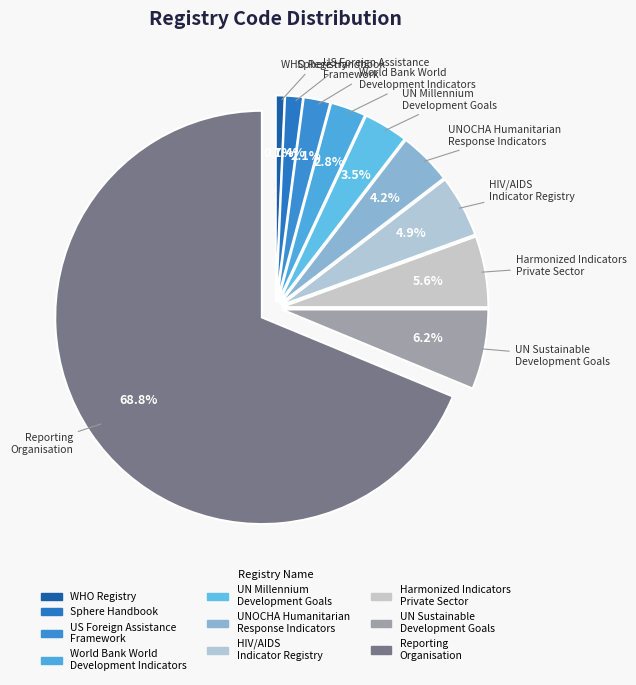

What percentage is NOT represented by HIV/AIDS Indicator Registry?

95.1%